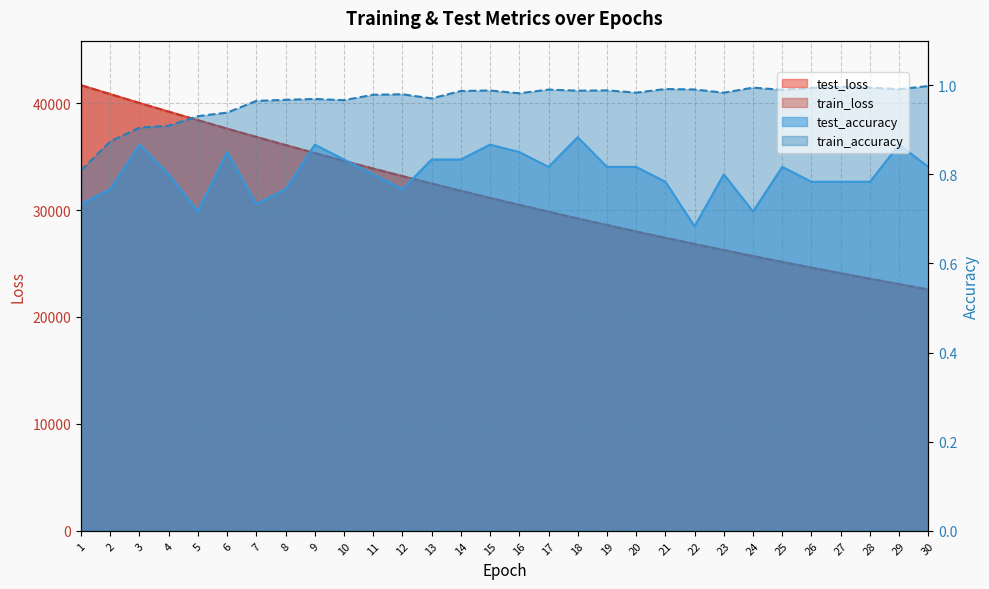

List the labels in order of train_accuracy value, largest first.

30, 27, 28, 24, 26, 21, 29, 22, 17, 25, 19, 15, 18, 14, 20, 23, 16, 12, 11, 13, 9, 8, 10, 7, 6, 5, 4, 3, 2, 1